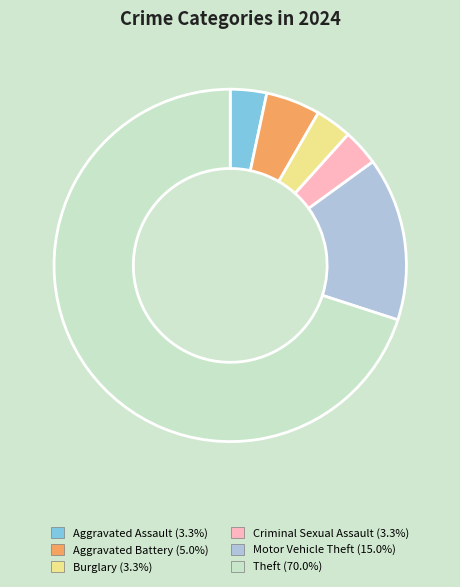

Does Motor Vehicle Theft (15.0%) represent more than half of the total?

No